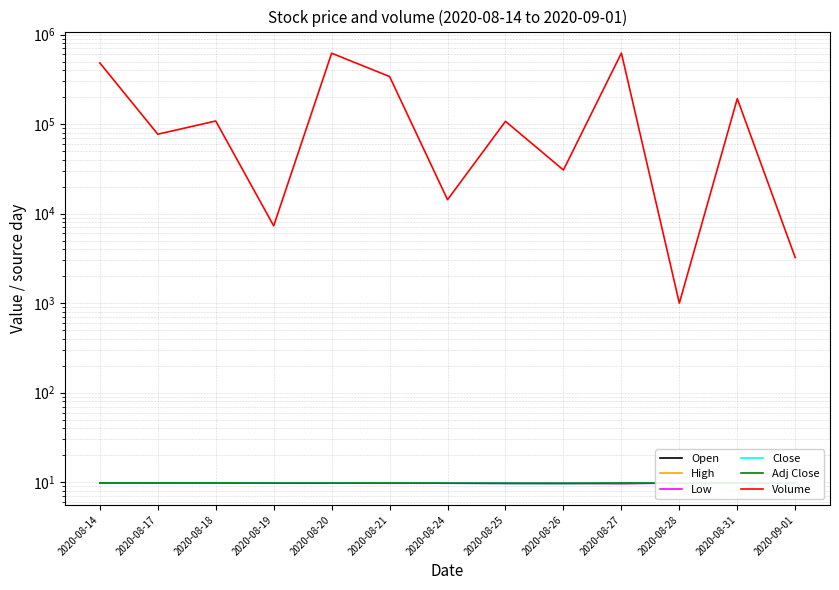

Is it true that Open equals 2.5 at 2020-08-19?

False